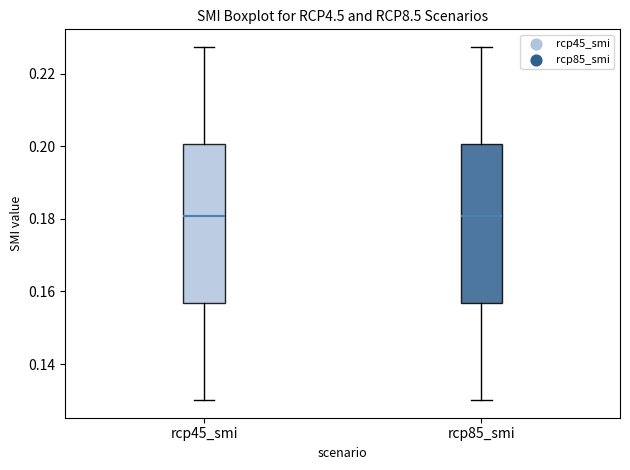

Where does the lower whisker of the box for rcp45_smi end on the y-axis? The values are not printed on the chart, so give them approximately, as read against the axis.

0.130